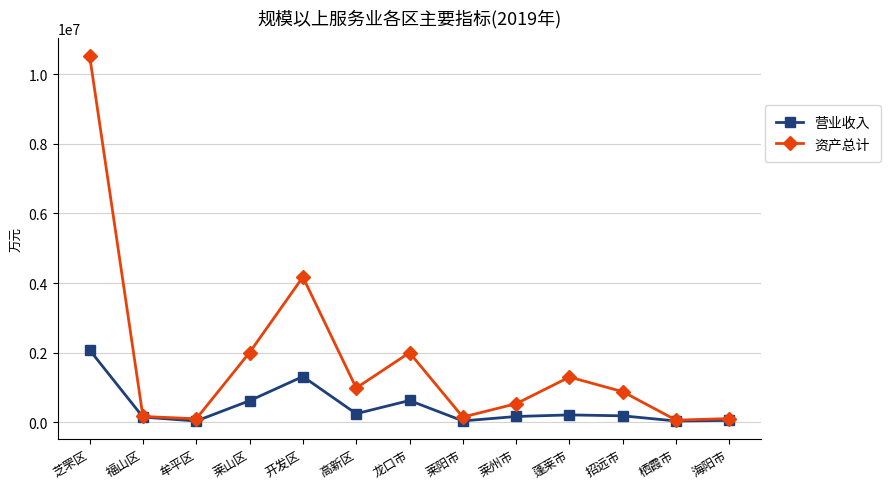

What is the difference between the maximum and second lowest values in the 资产总计 series?

10419636.4